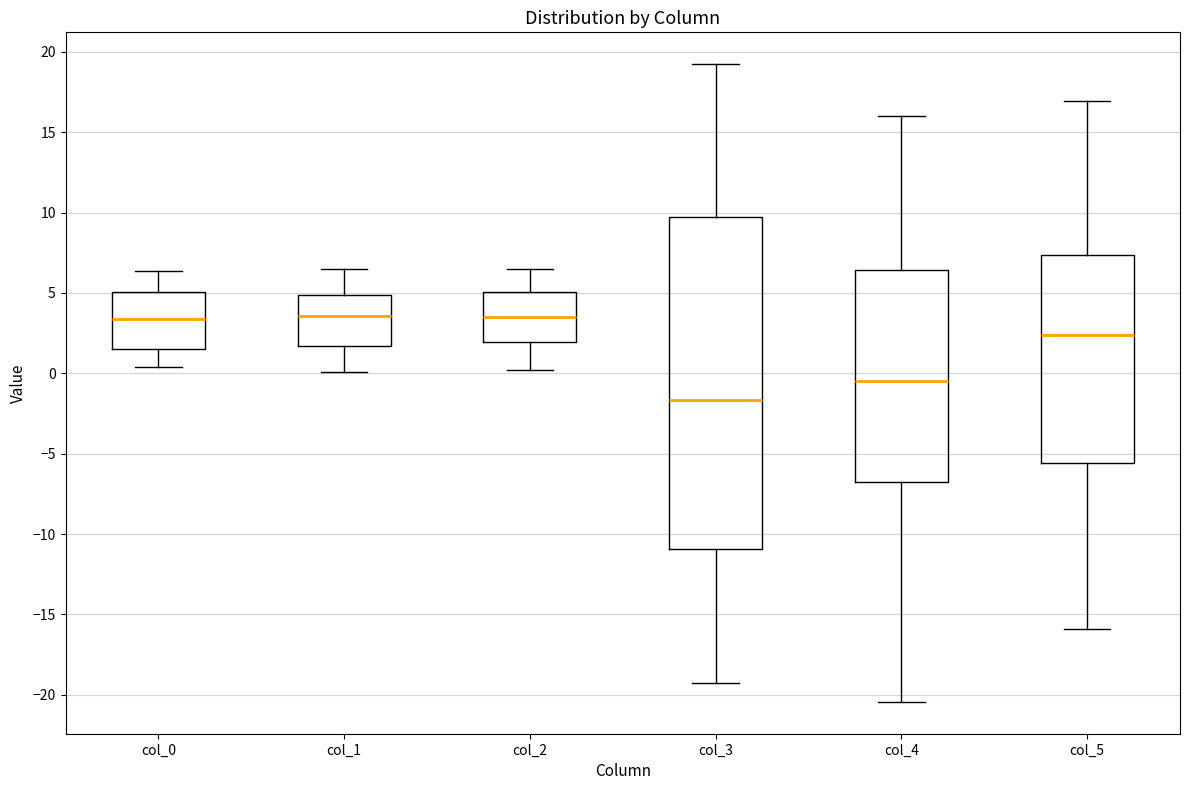

Comparing the boxes themselves (not the whiskers), which one is the tallest?

col_3